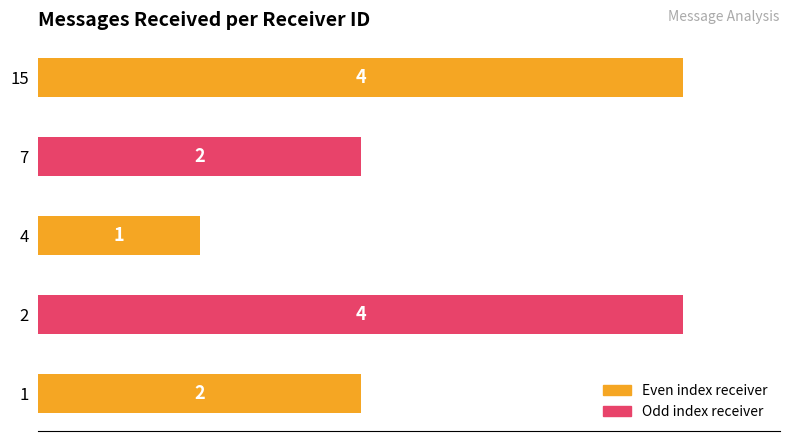

What is the approximate value at 4?

1